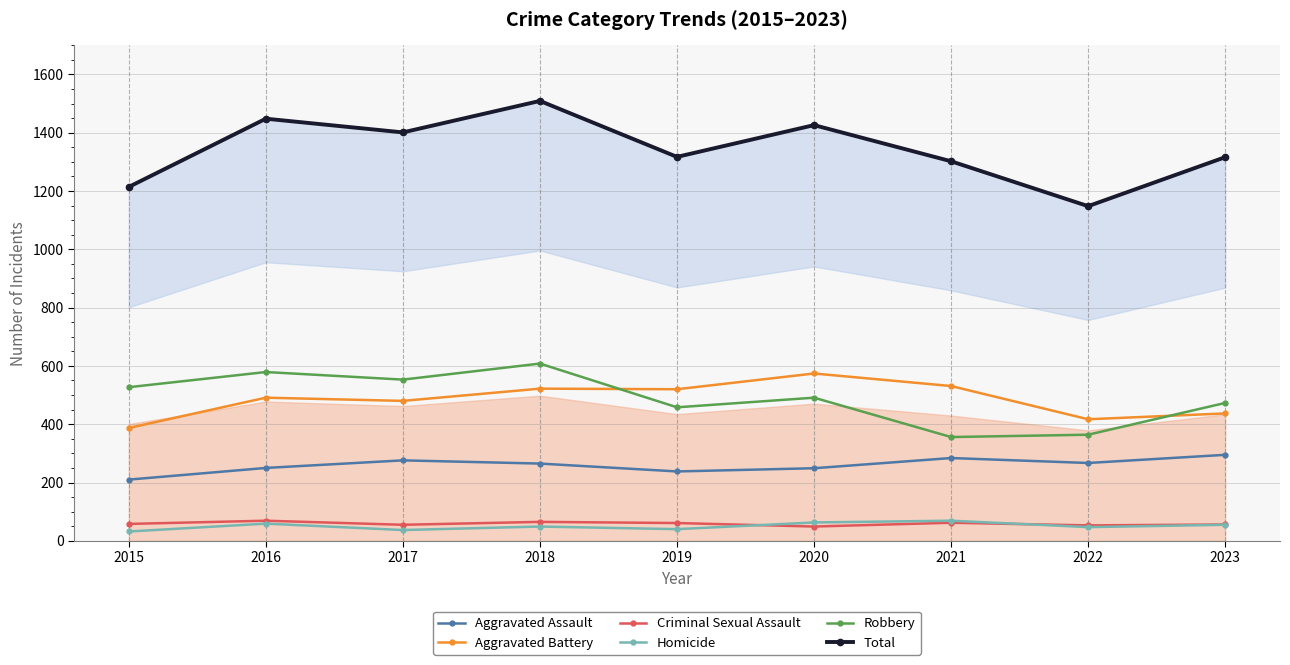

What are all the series names shown in the legend?

Aggravated Assault, Aggravated Battery, Criminal Sexual Assault, Homicide, Robbery, Total